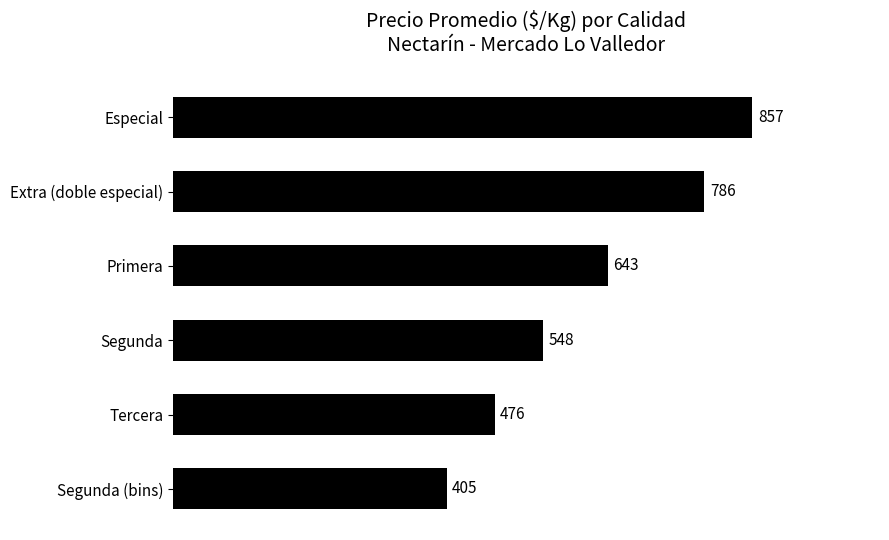

What is the smallest value displayed?

405